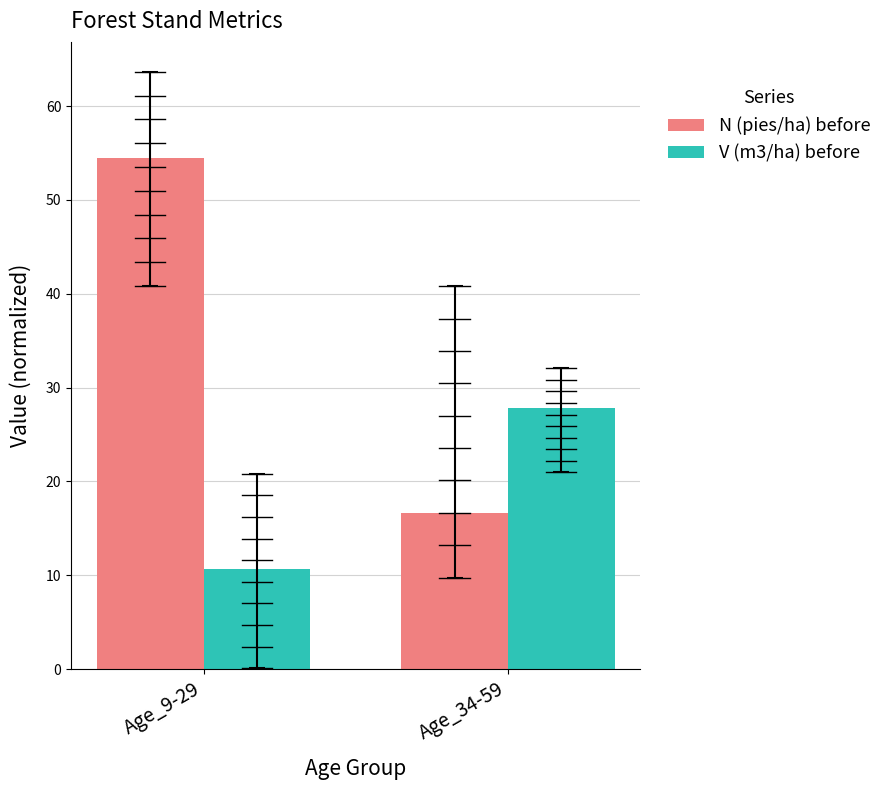

How many values in the N (pies/ha) before series exceed 54?

1